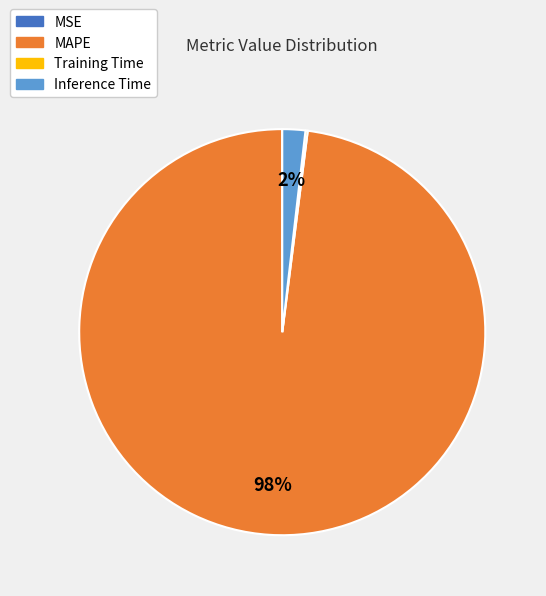

What is the largest slice in the pie chart?

MAPE